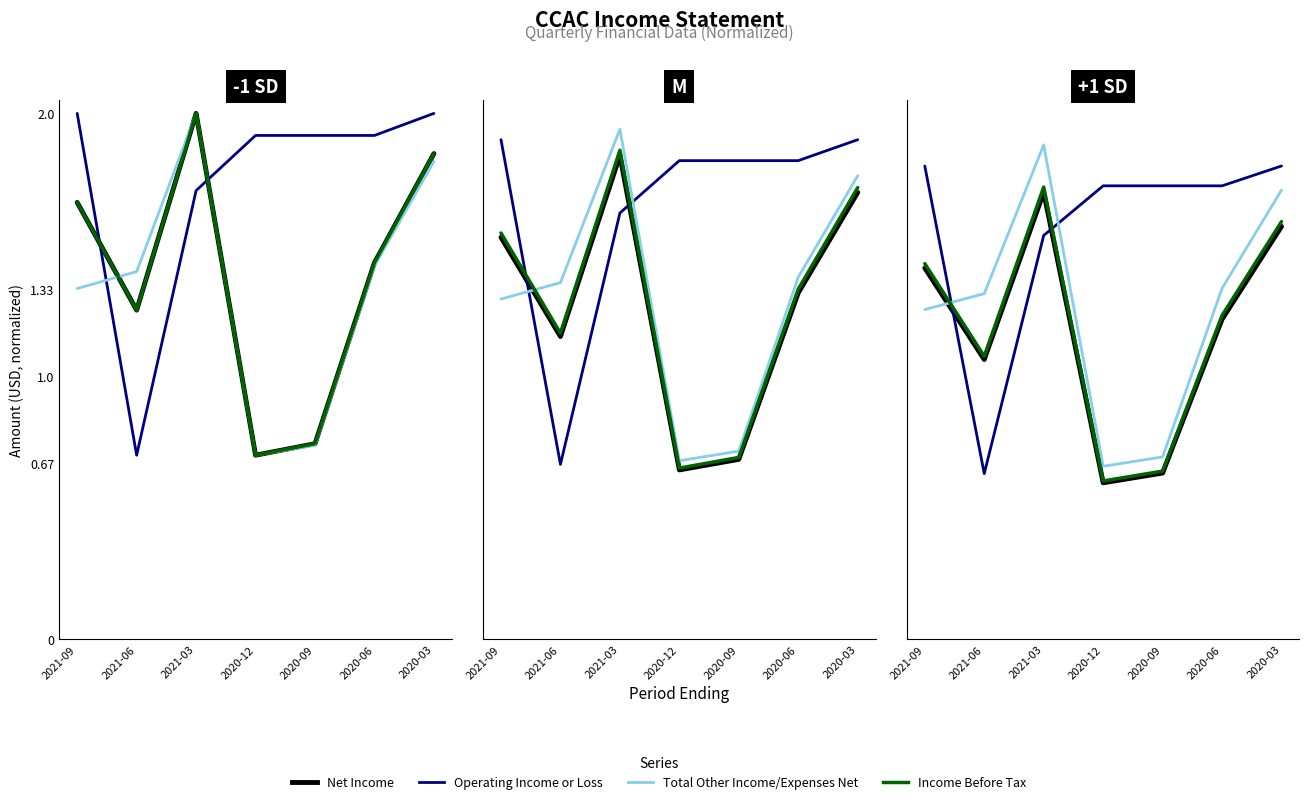

What are all the series names shown in the legend?

Net Income, Operating Income or Loss, Total Other Income/Expenses Net, Income Before Tax